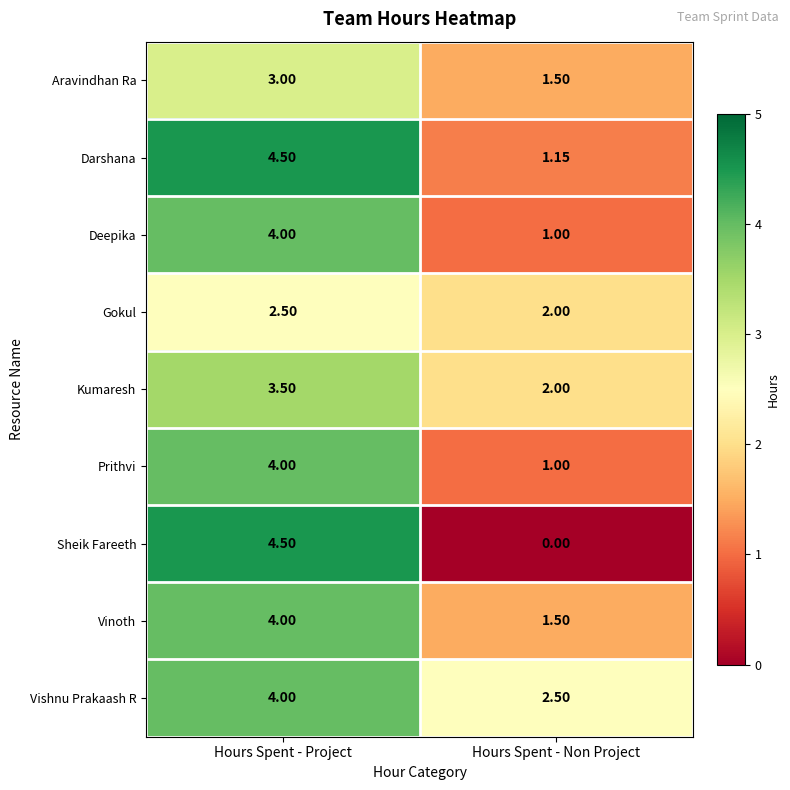

Which series has the largest range (max minus min)?

Sheik Fareeth